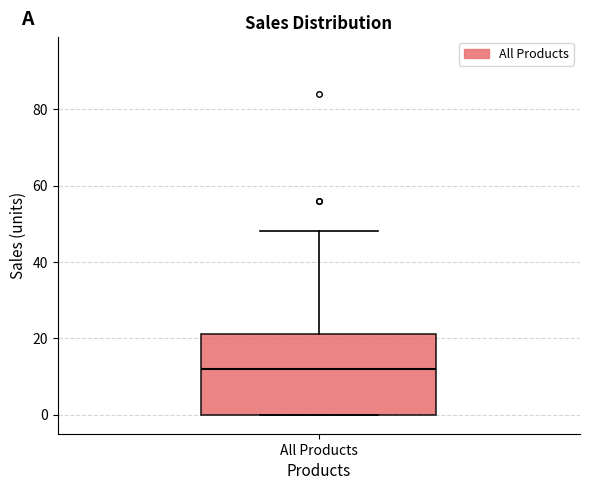

Transcribe this box plot: give where the median line is, the range the box spans, and where the two whiskers end, as read against the y-axis. The values are not printed on the chart, so give them approximately, as read against the axis.

median 12, box 0 to 22, whiskers 0 to 48